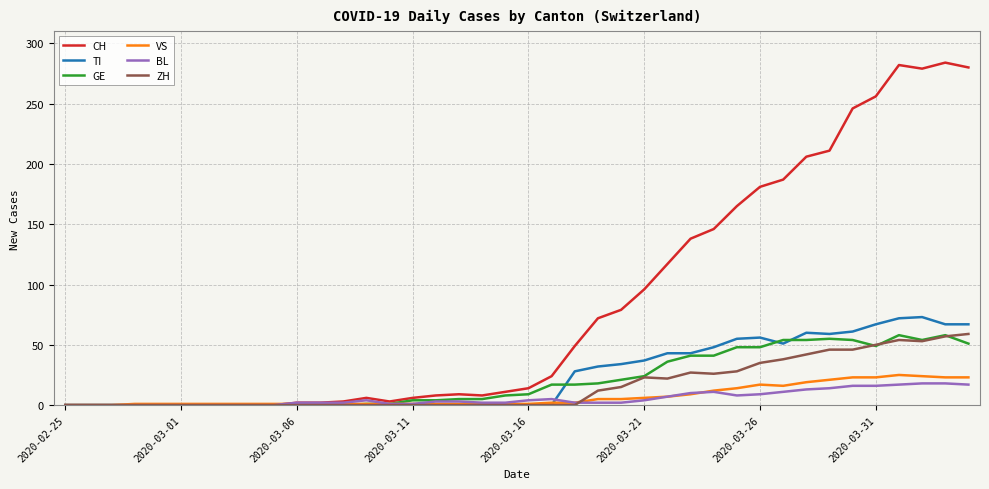

Which series has the largest total across all categories?

CH